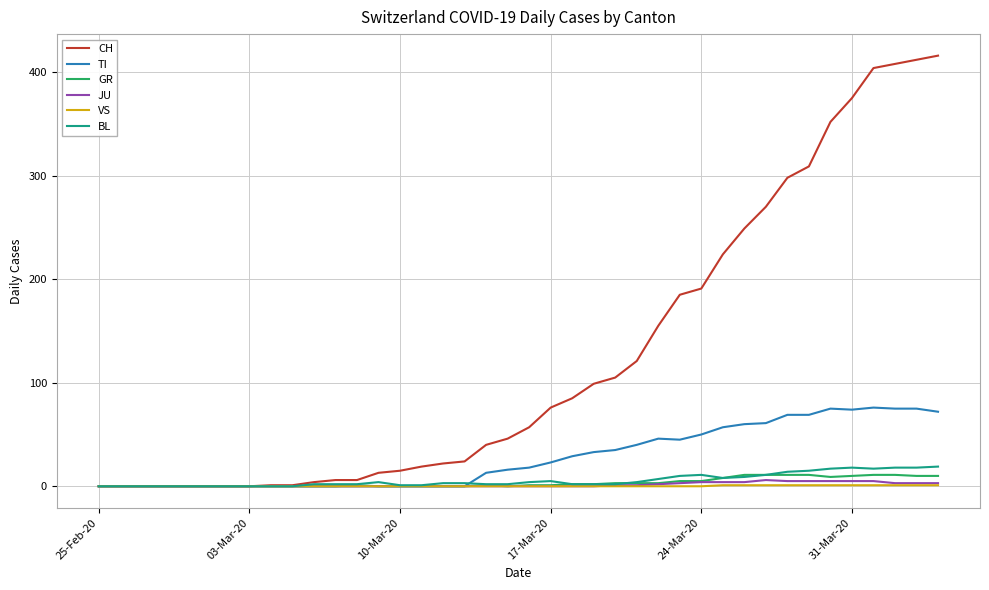

Which series has the widest spread of values?

CH